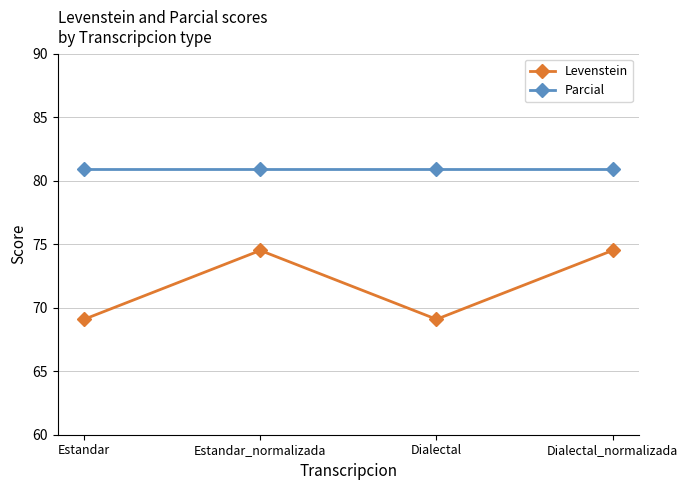

Reading left to right, extract all data points from this chart.

Levenstein: 69.1	74.5	69.1	74.5
Parcial: 81.0	81.0	81.0	81.0